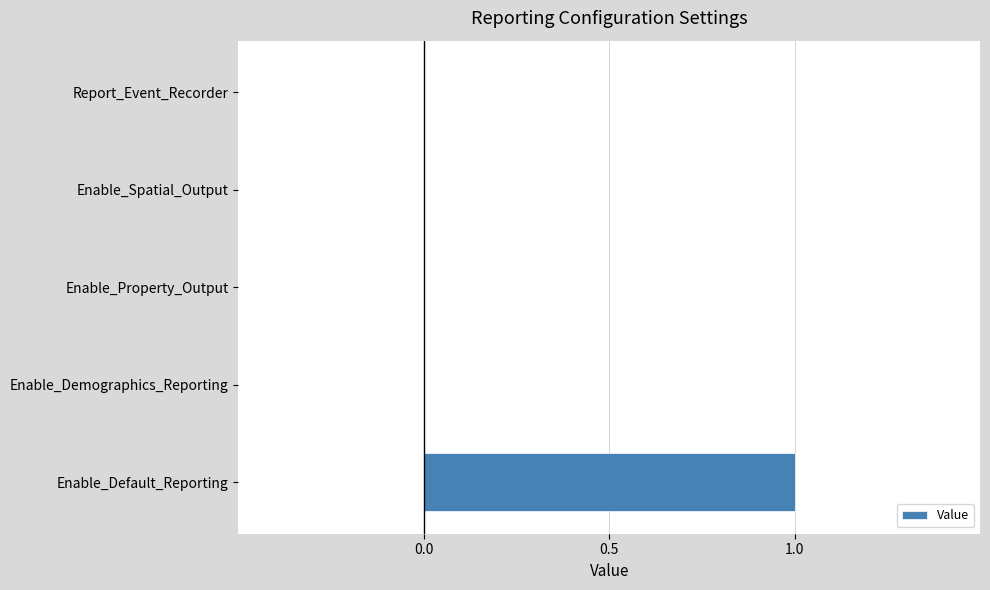

How many categories are shown in the chart?

5